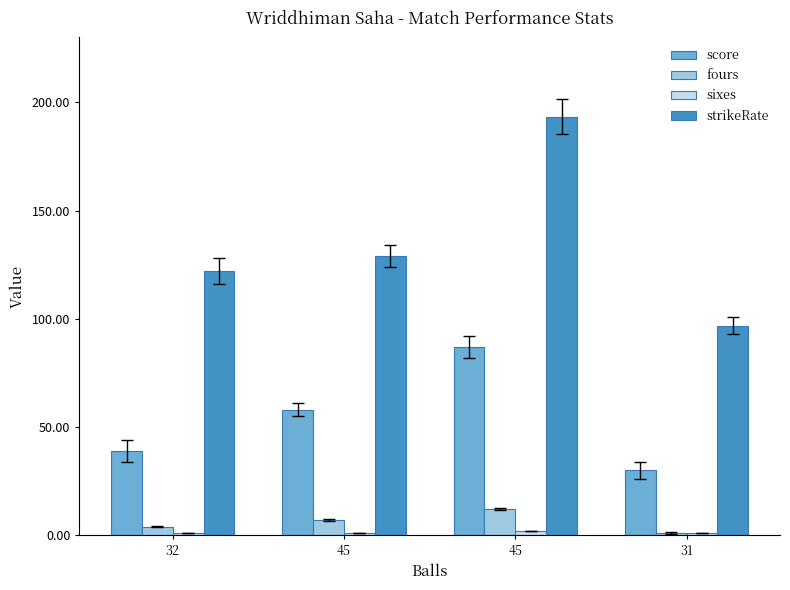

What value does the fours series have at 45?

12.0